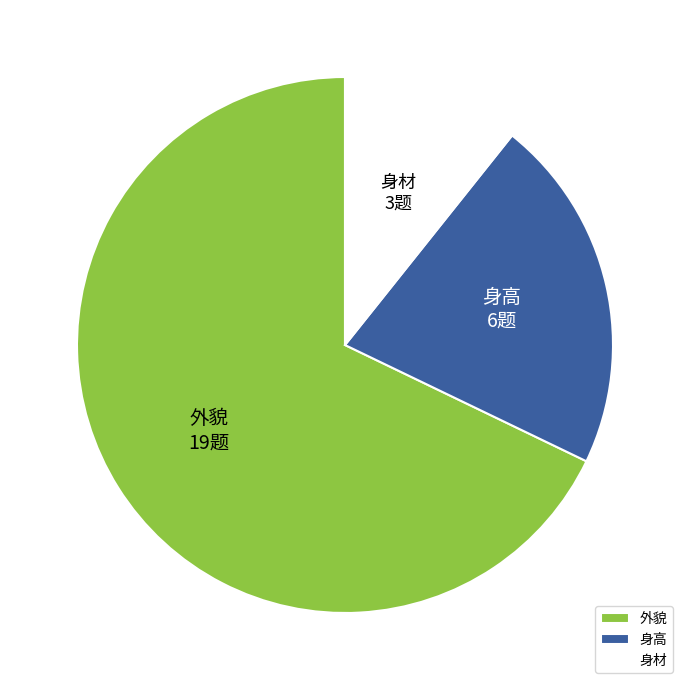

Rank the categories by value from highest to lowest.

外貌, 身高, 身材